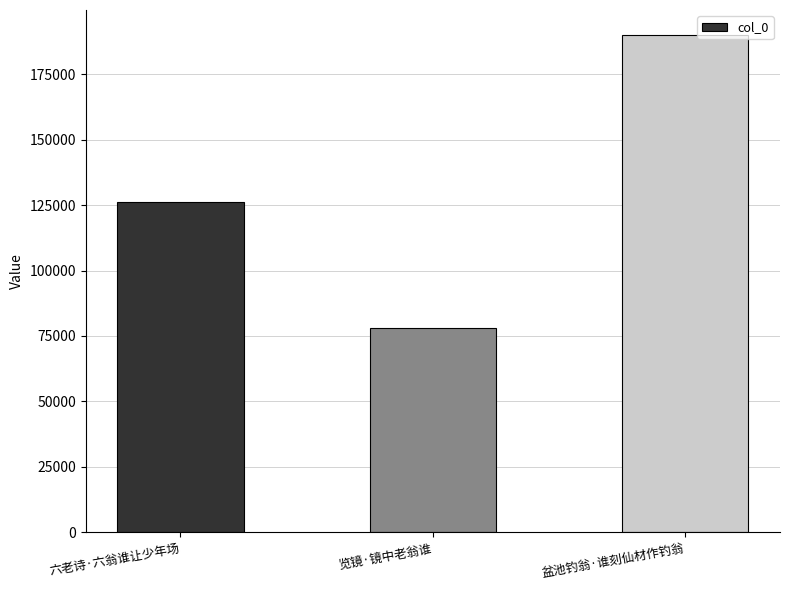

What is the value of the 1st bar from the left?

126243